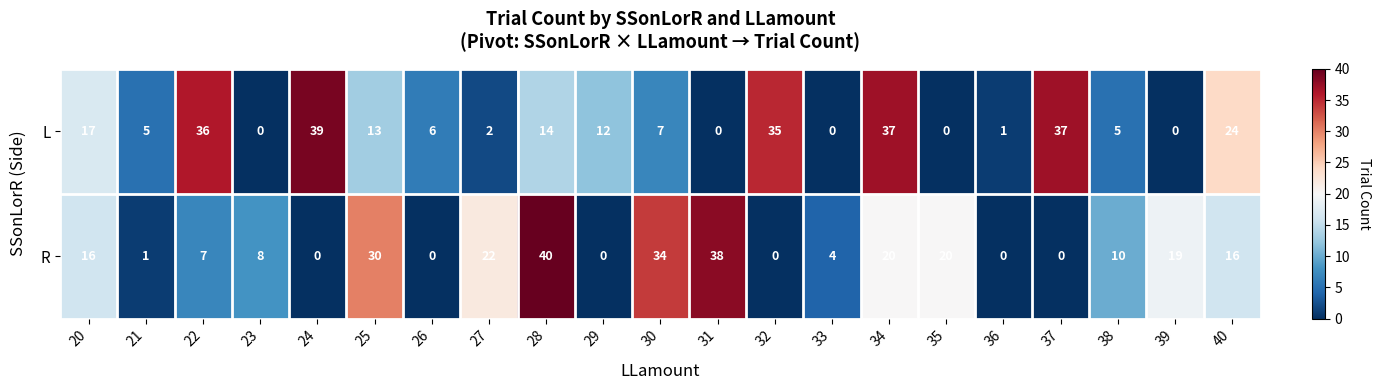

Between 28 and 30, which series saw the biggest shift?

L